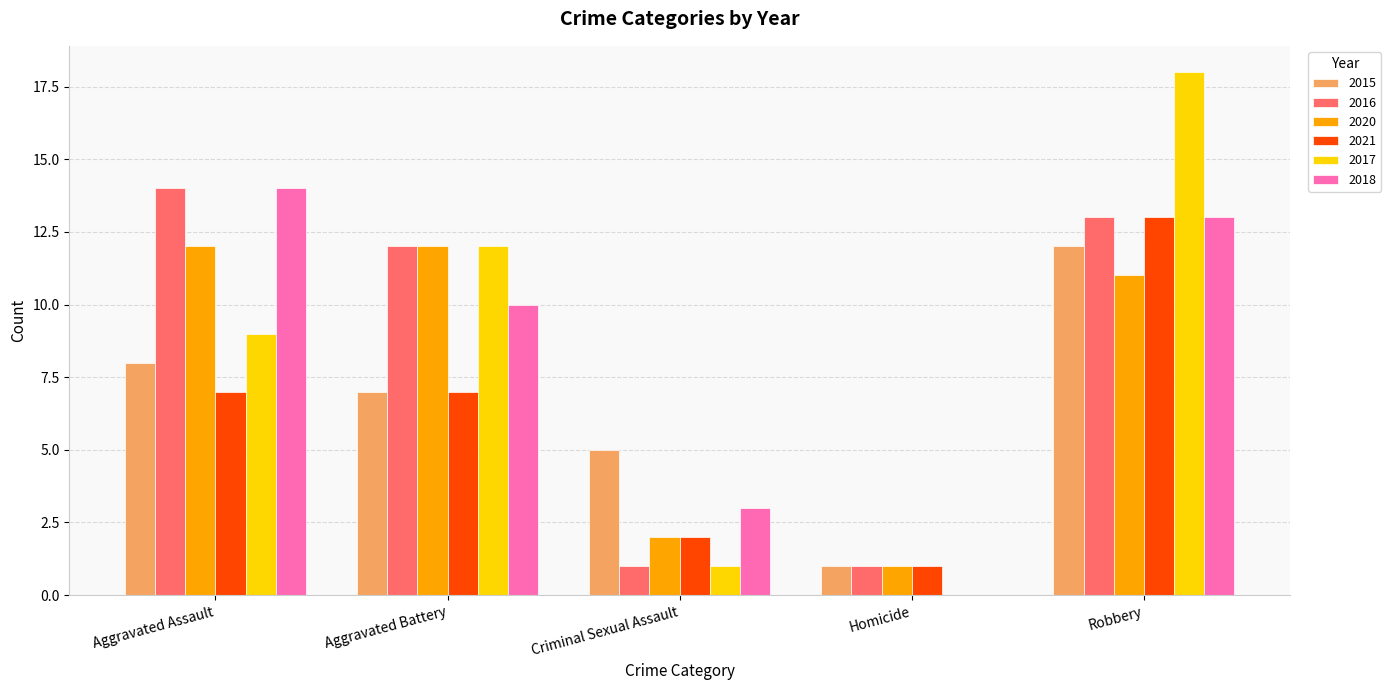

Where does the 2016 series first go above 12?

Aggravated Assault